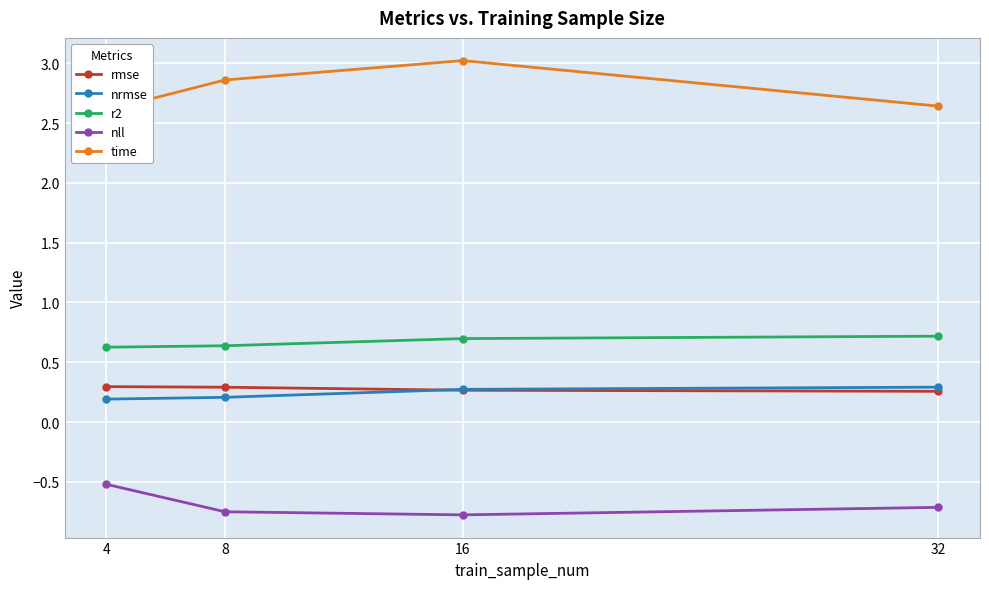

Rank the series by their maximum value, from highest to lowest.

time, r2, rmse, nrmse, nll